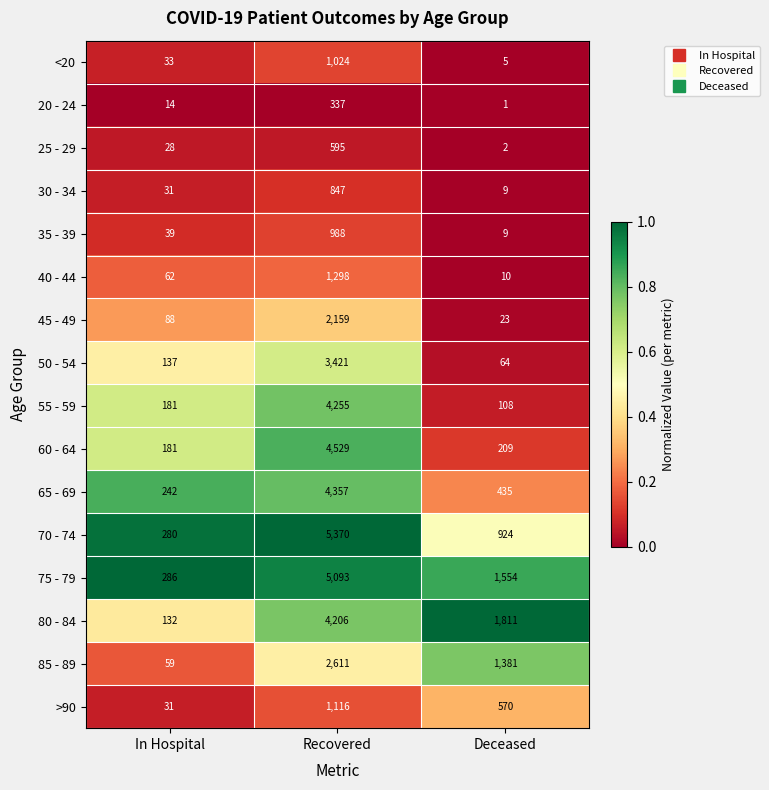

What is the difference between the highest and lowest values at Recovered?

5033